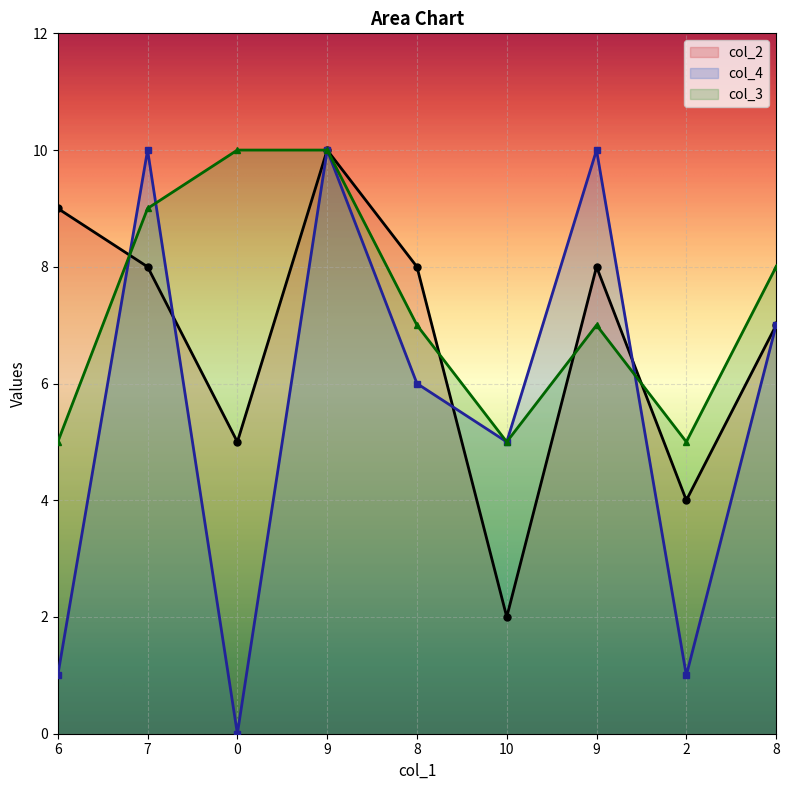

What is the label of the 3rd point from the right?

9